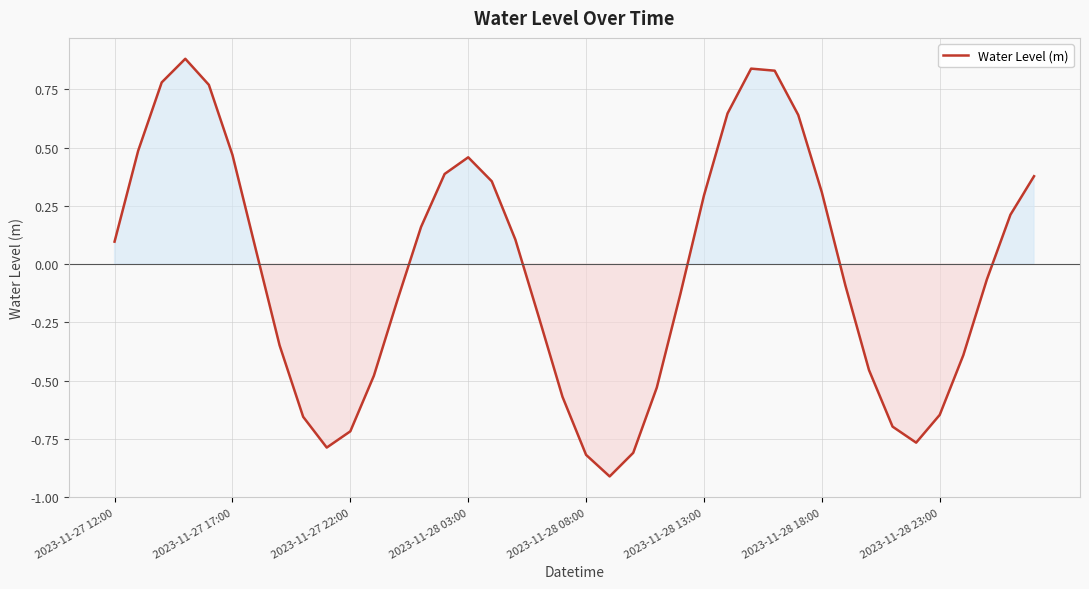

What is the smallest value displayed?

-0.9